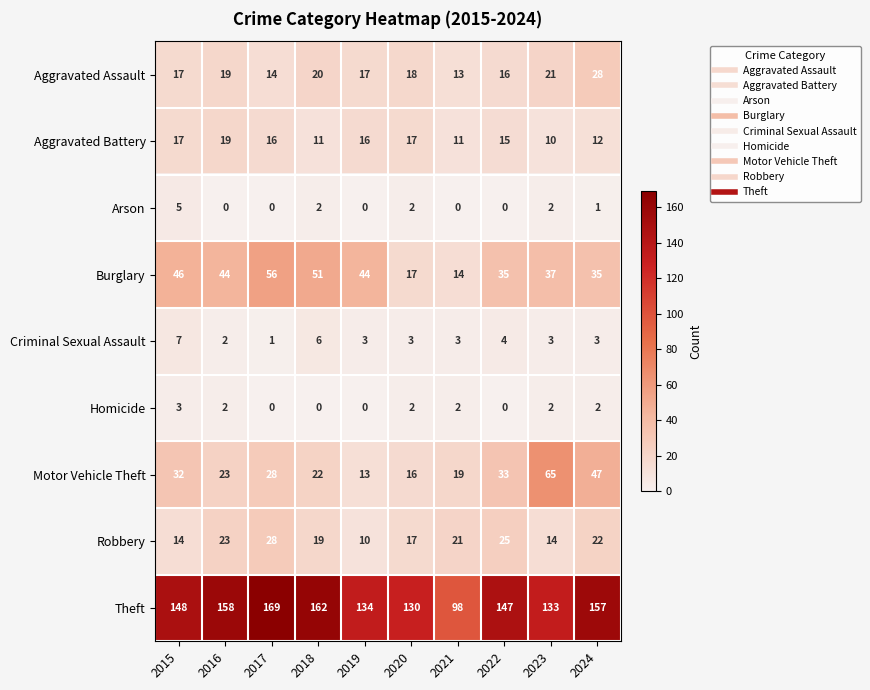

Between 2021 and 2023, which series saw the biggest shift?

Motor Vehicle Theft